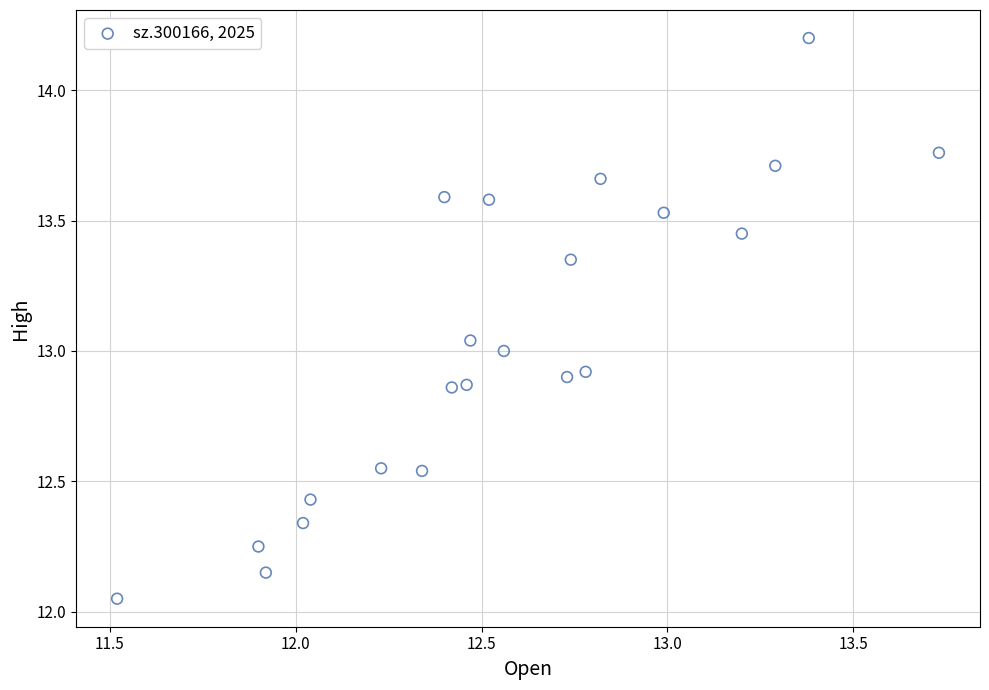

What is the range of X values (max minus min)?

2.2